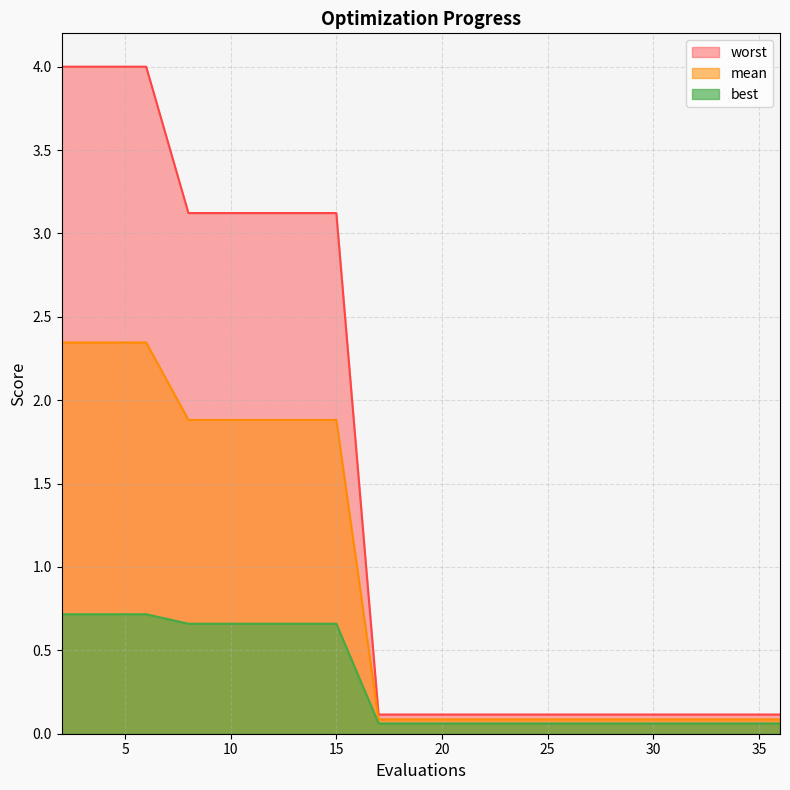

Rank the series by their average value, from highest to lowest.

worst, mean, best